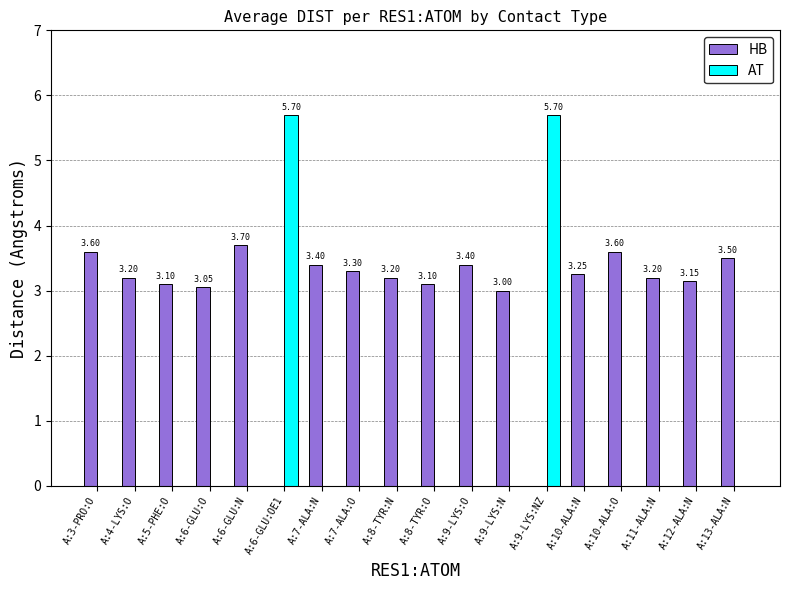

What is the sum of the HB values at A:6-GLU:OE1 and A:10-ALA:O?

3.6